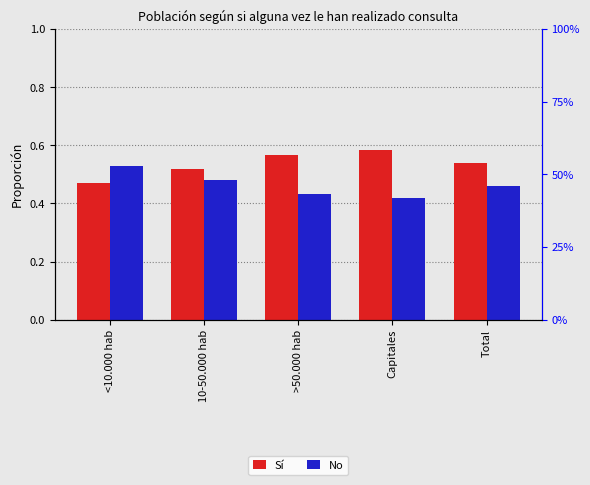

The value of Sí at >50.000 hab is 0.4. True or false?

False